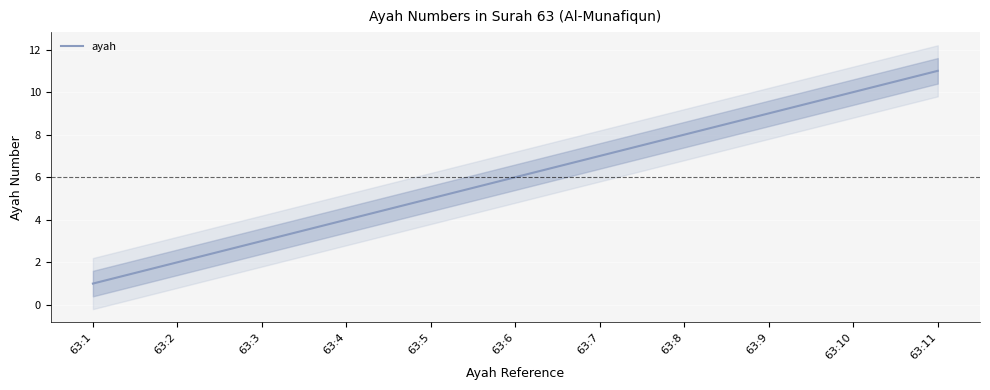

What is the average value?

6